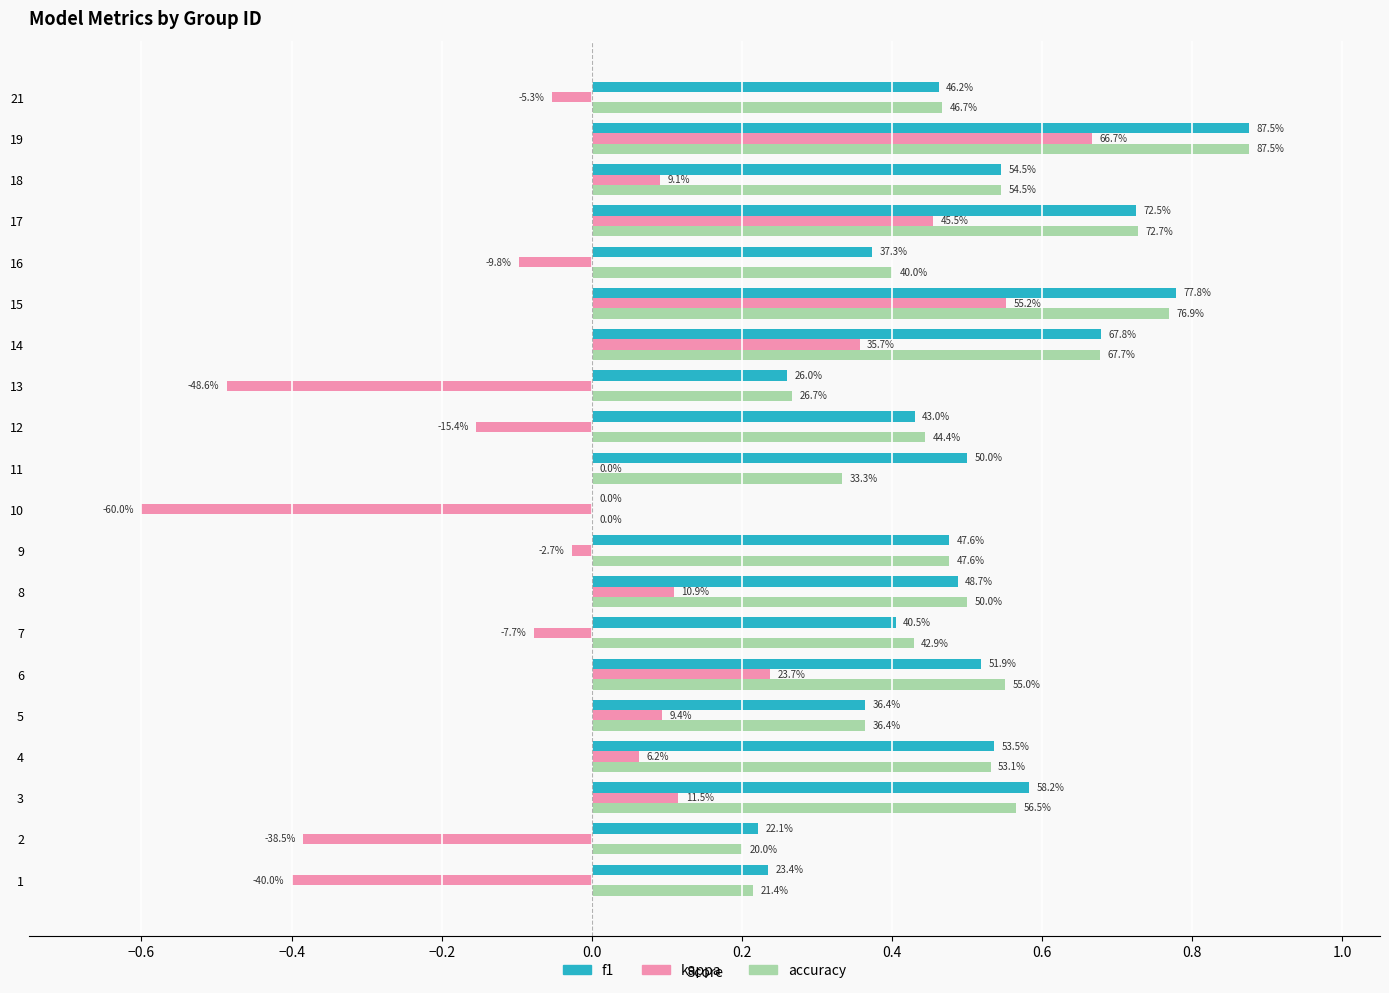

What are all the series names shown in the legend?

f1, kappa, accuracy